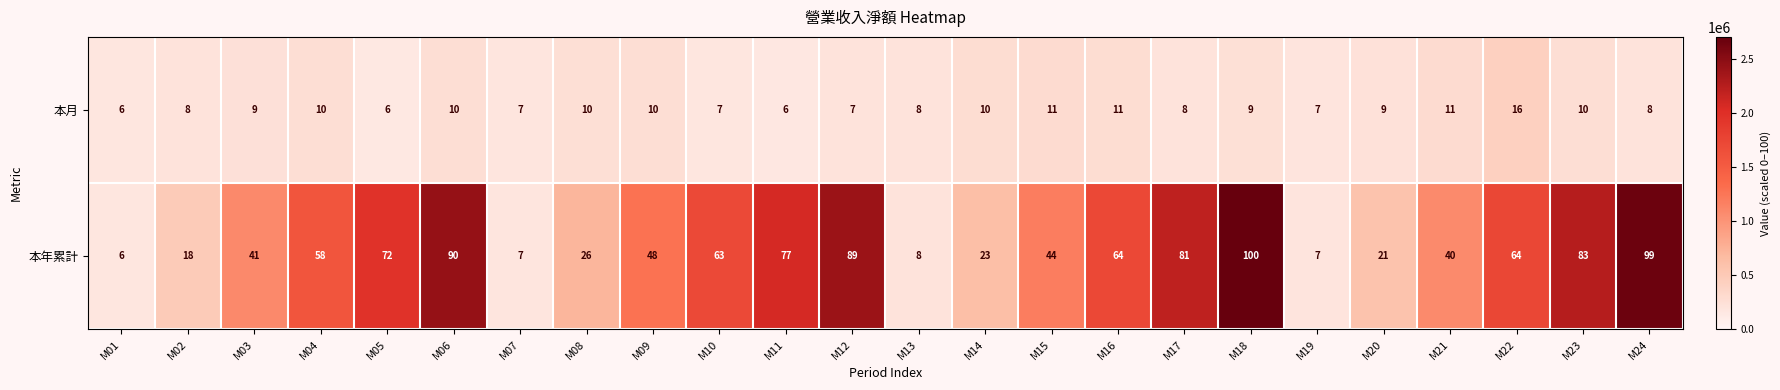

What is the total value across all series at M09?

58